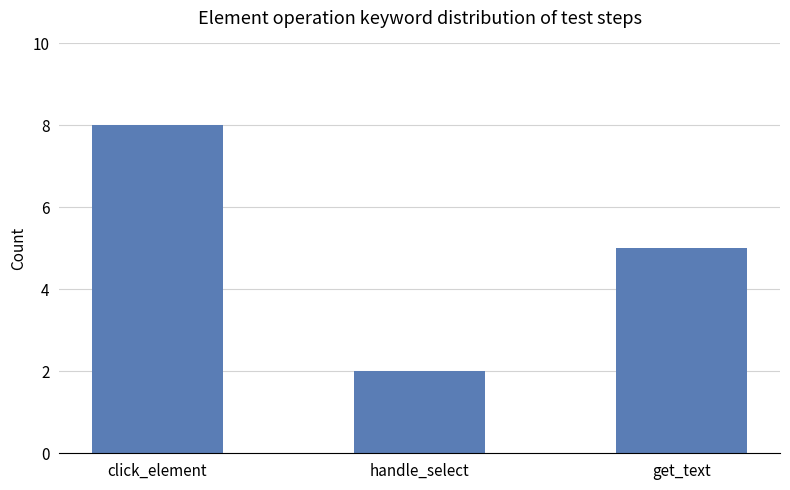

Rank the categories by value from lowest to highest.

handle_select, get_text, click_element